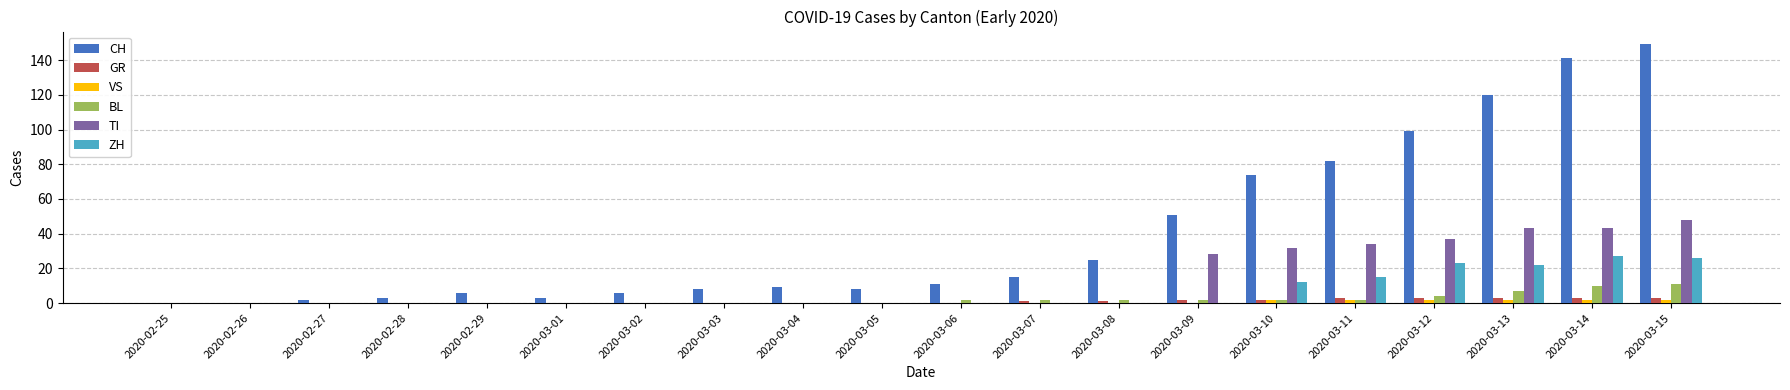

True or false: BL has a value of 2 at 2020-03-08.

True